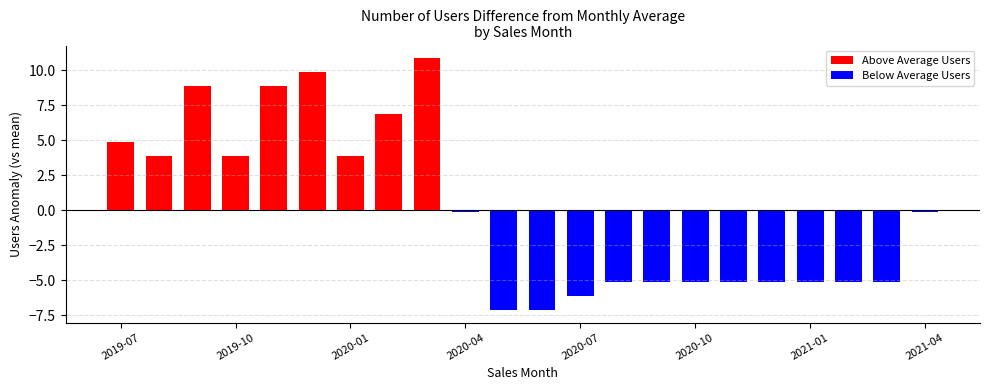

Between 2020-01 and 17, which series saw the biggest shift?

Above Average Users